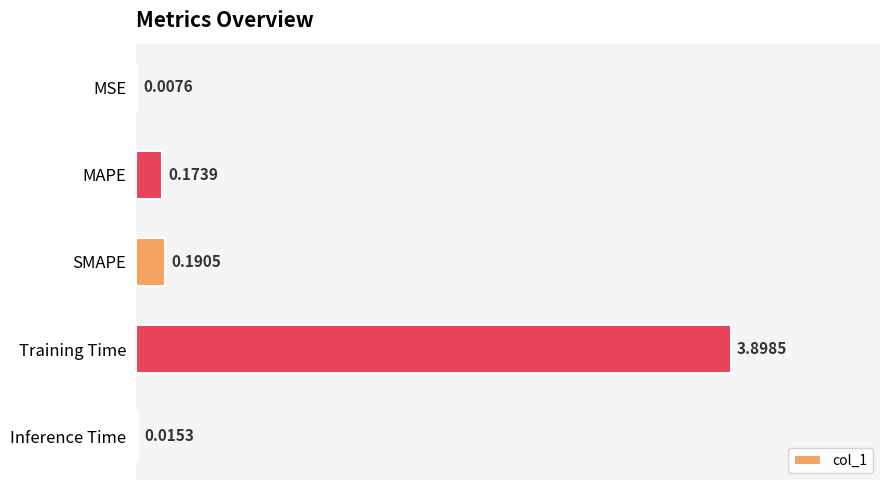

What is the change in value from MAPE to Training Time?

+3.7